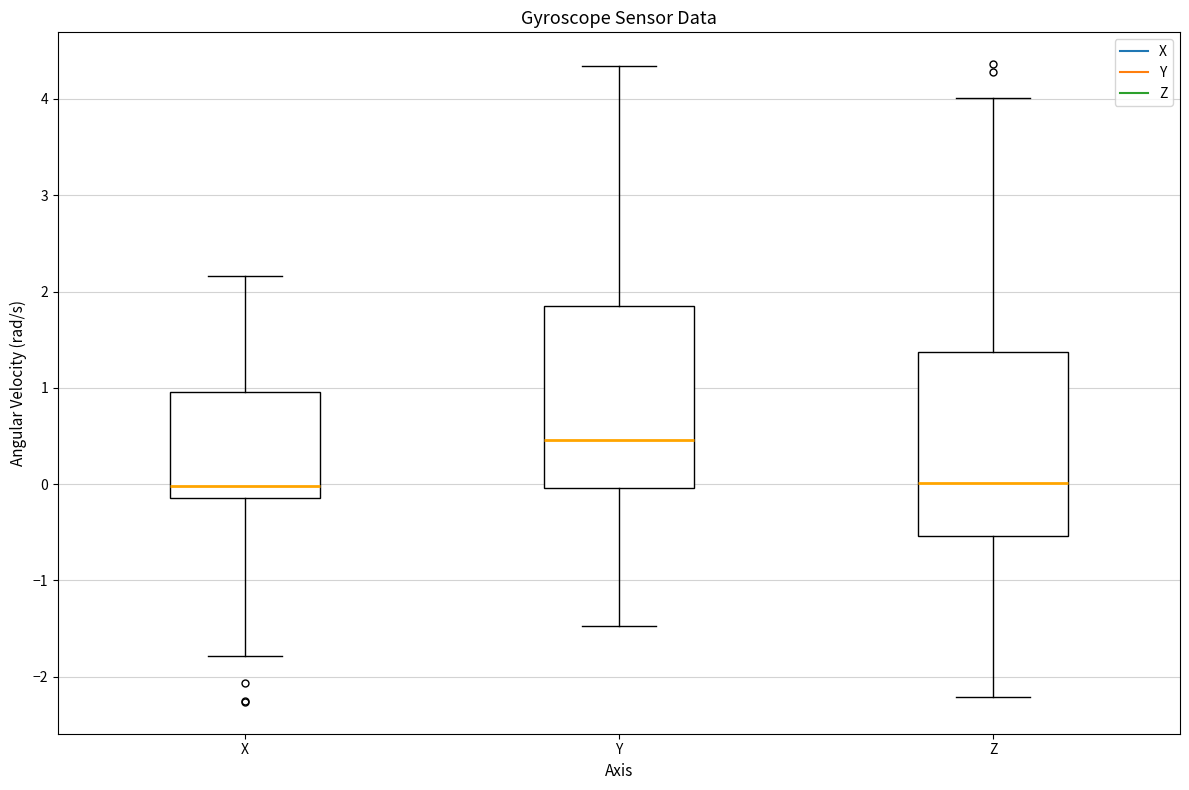

Reading left to right, transcribe this box plot: for each box, give where its median line is, the range the box spans, and where its two whiskers end, as read against the y-axis. The values are not printed on the chart, so give them approximately, as read against the axis.

X: median 0.0, box -0.1 to 1.0, whiskers -1.8 to 2.2
Y: median 0.5, box 0.0 to 1.8, whiskers -1.5 to 4.3
Z: median 0.0, box -0.5 to 1.4, whiskers -2.2 to 4.0